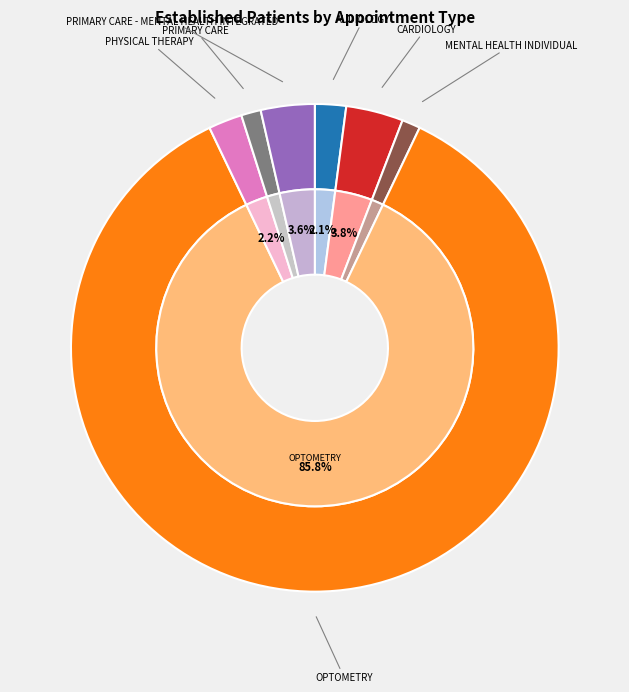

The PHYSICAL THERAPY slice represents 1% of the pie. True or false?

False